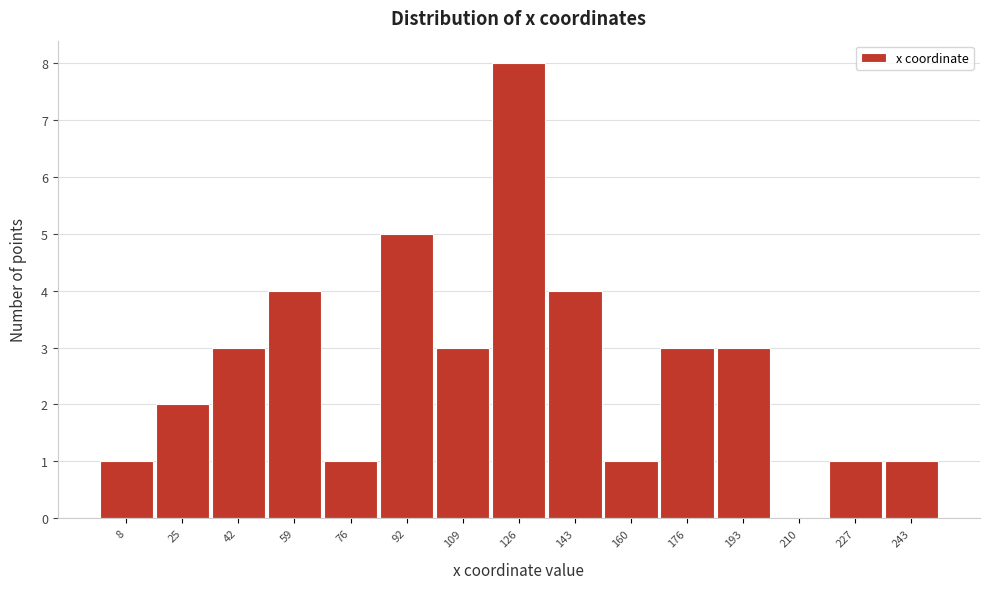

Reading left to right, list all the values displayed in this chart.

8=1	25=2	42=3	59=4	76=1	92=5	109=3	126=8	143=4	160=1	176=3	193=3	210=0	227=1	243=1